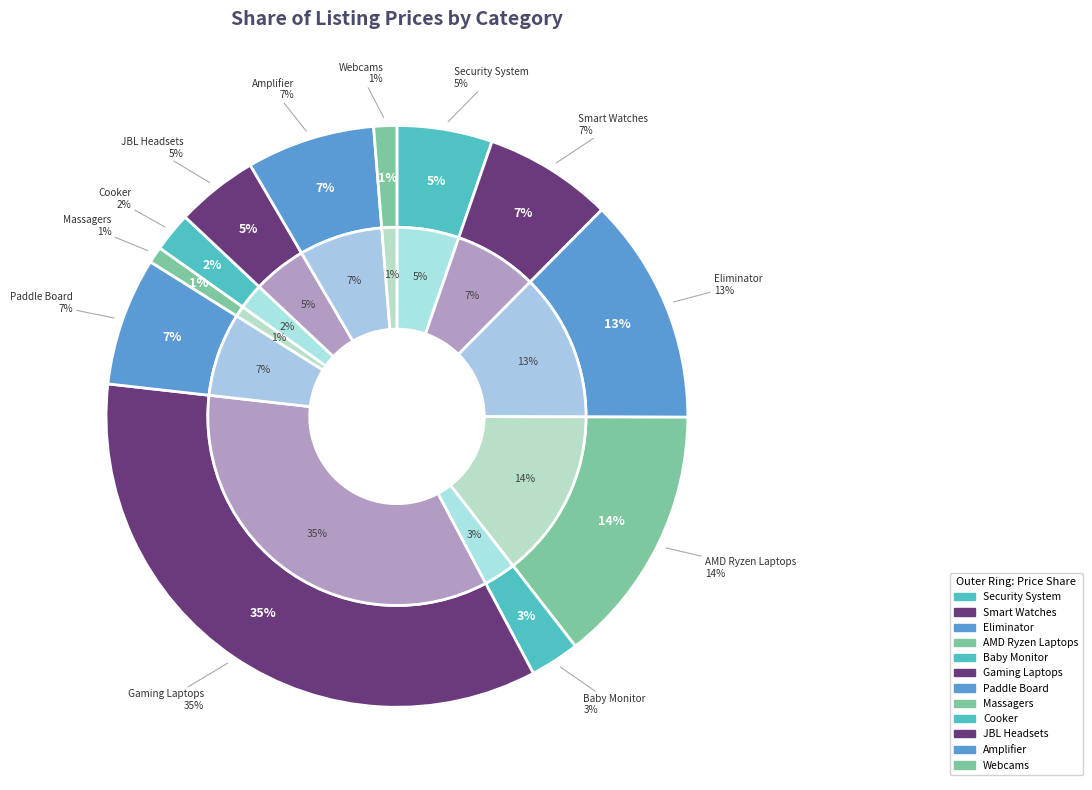

How many segments does this pie chart have?

12